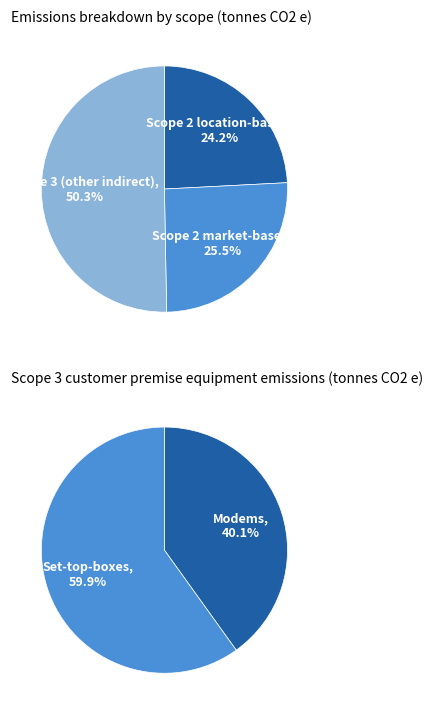

Is there a majority slice in this chart?

Yes